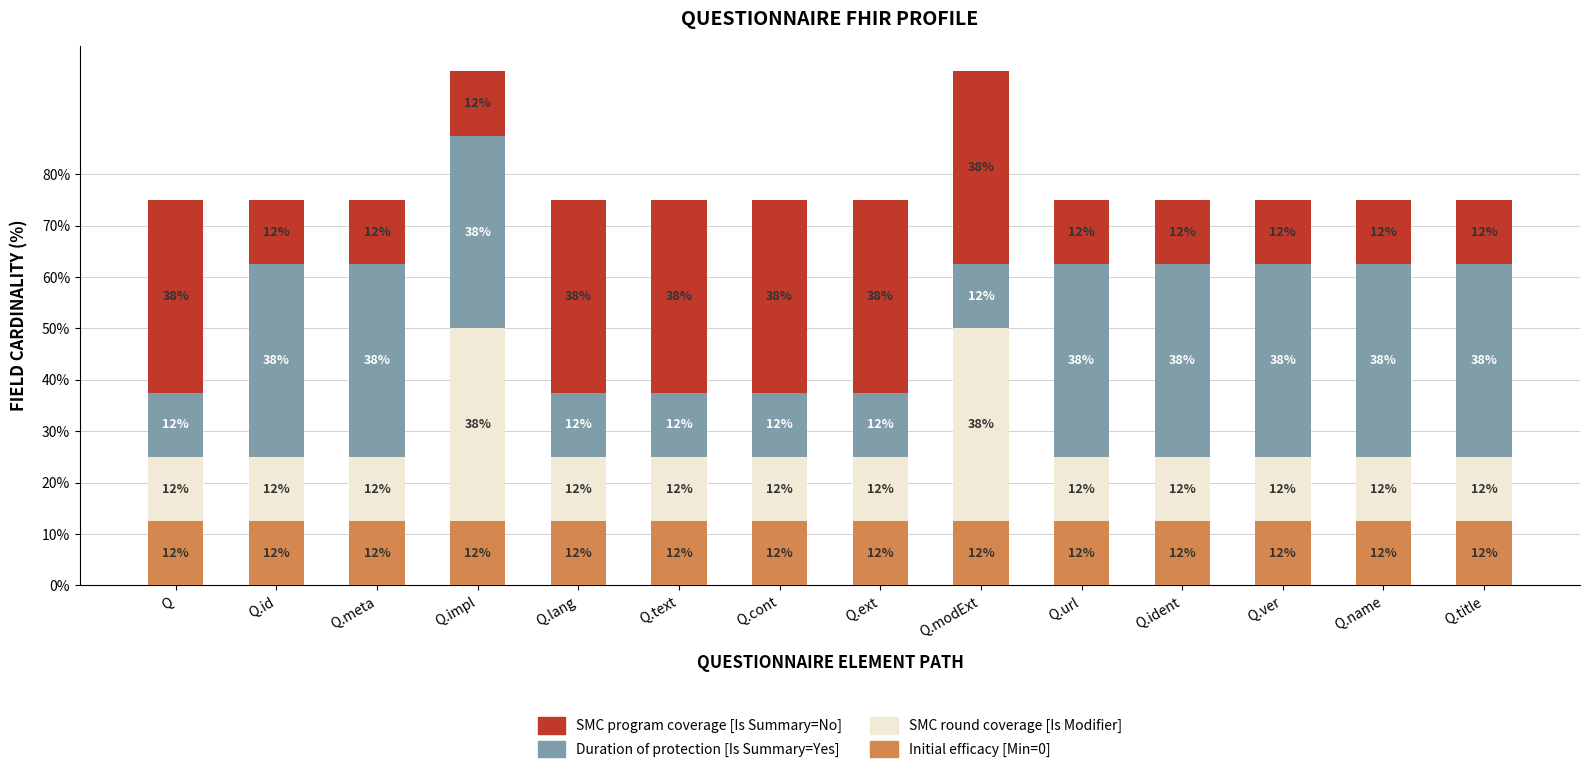

Are the bars horizontal?

No